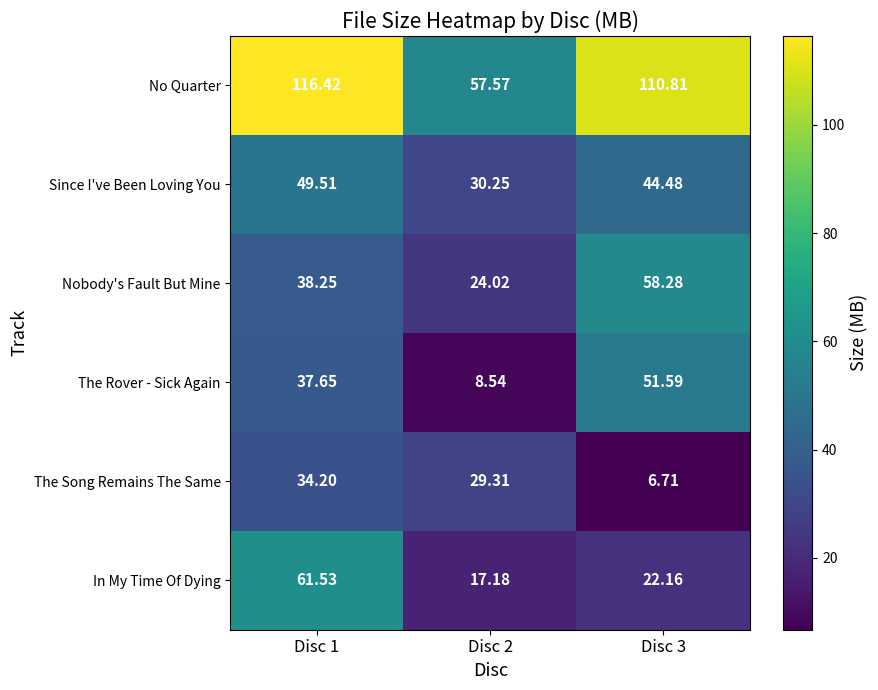

Which series has the largest range (max minus min)?

No Quarter